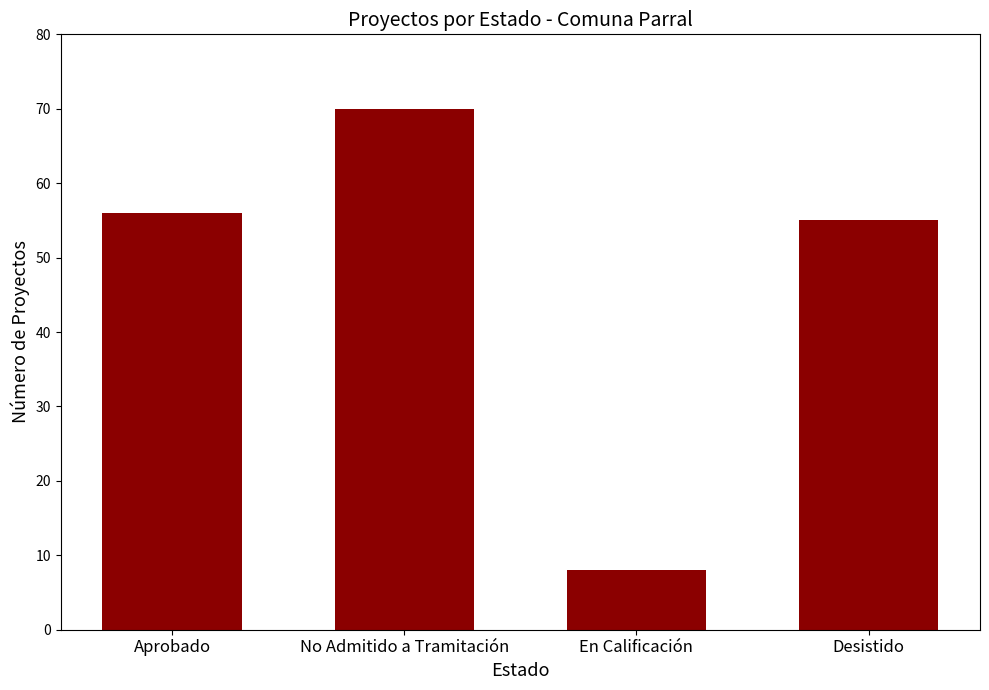

What is the approximate value at En Calificación?

8